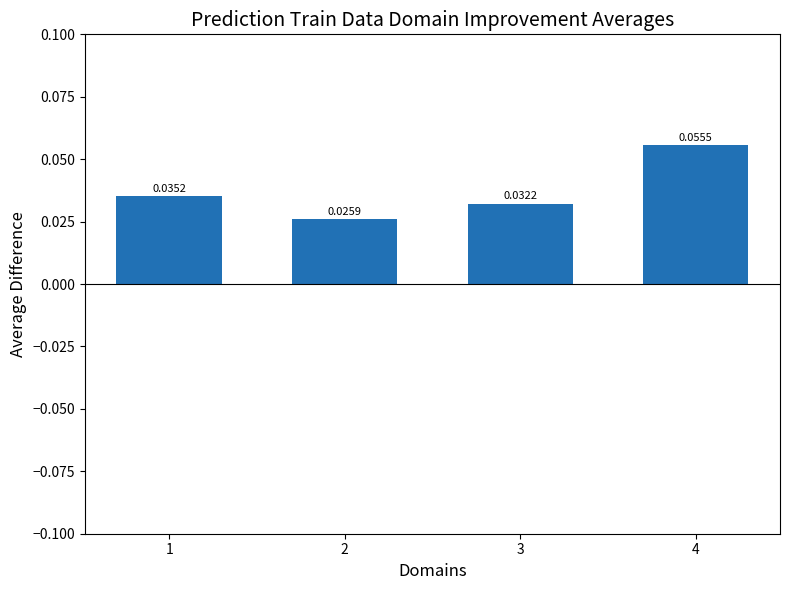

Which label corresponds to the largest value in the chart?

4